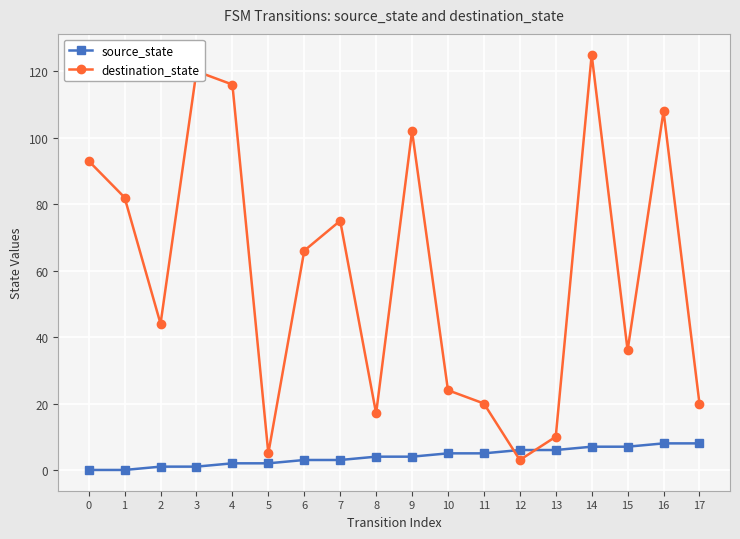

List the series in order of their overall mean, highest first.

destination_state, source_state